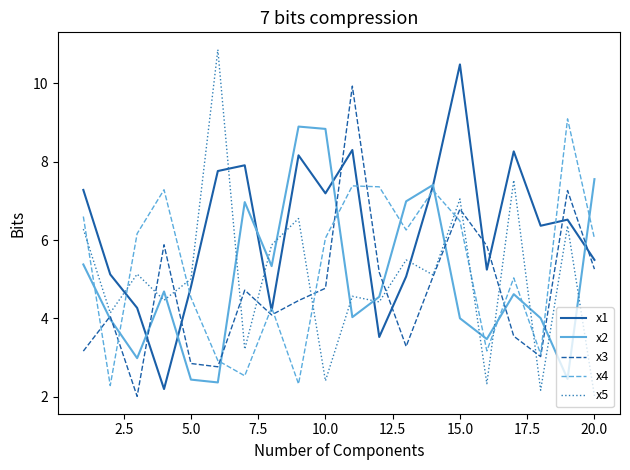

Which series has the largest total across all categories?

x1